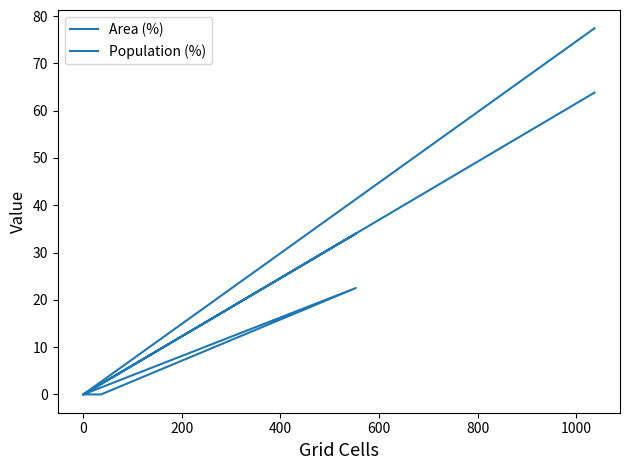

What are all the series names shown in the legend?

Area (%), Population (%)